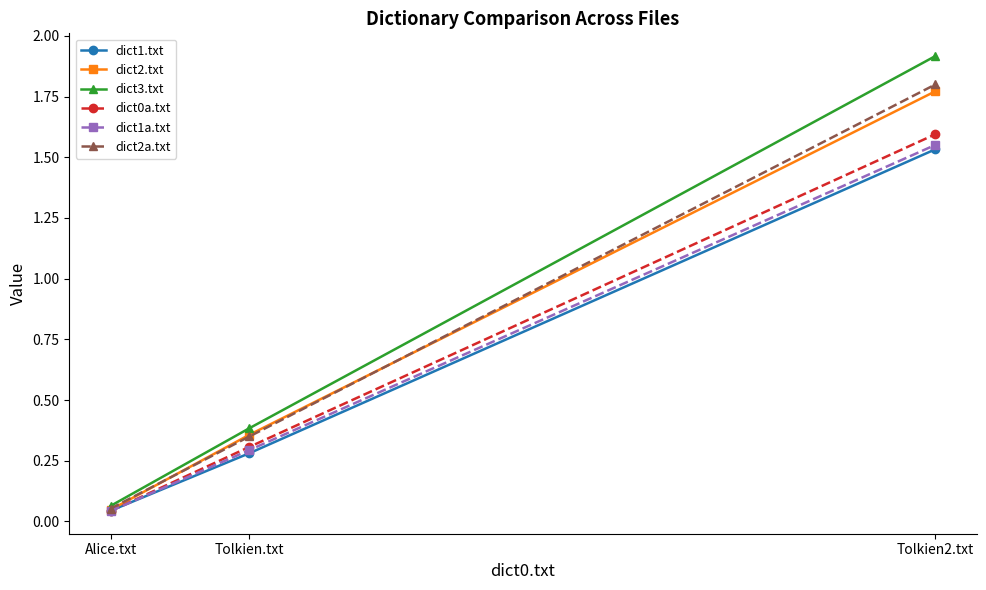

What is the difference between the second highest and minimum values in the dict1.txt series?

0.2